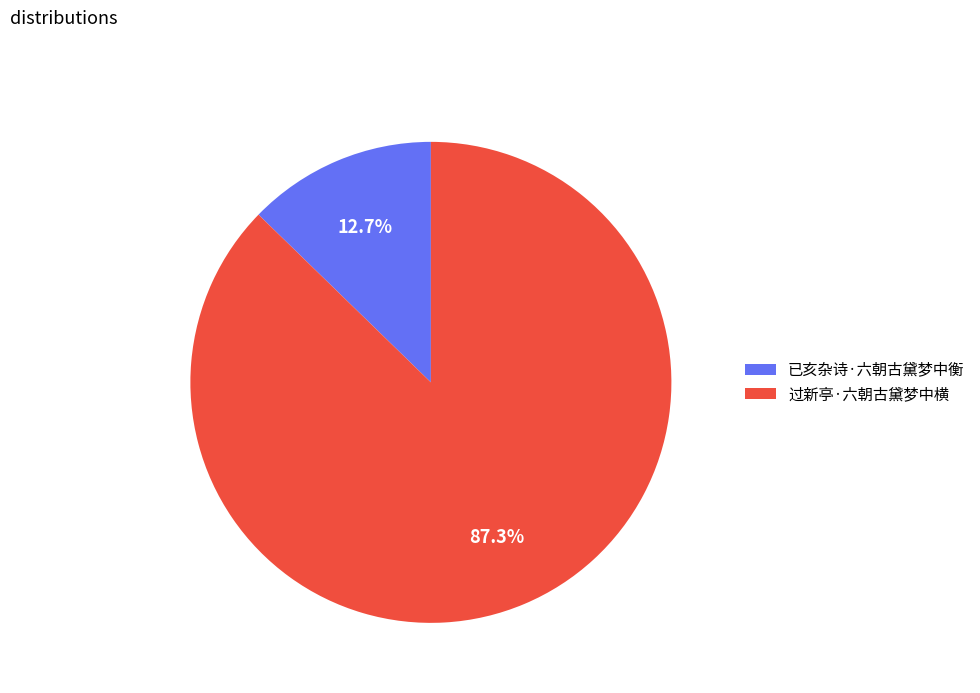

Count the number of slices in the pie.

2